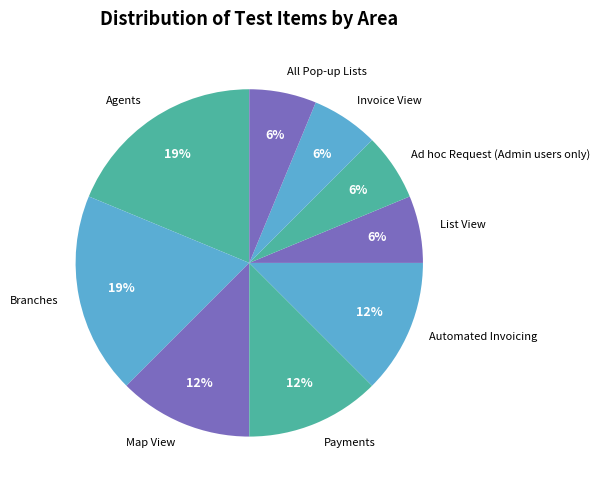

To the nearest percent, what portion does Branches represent?

19%